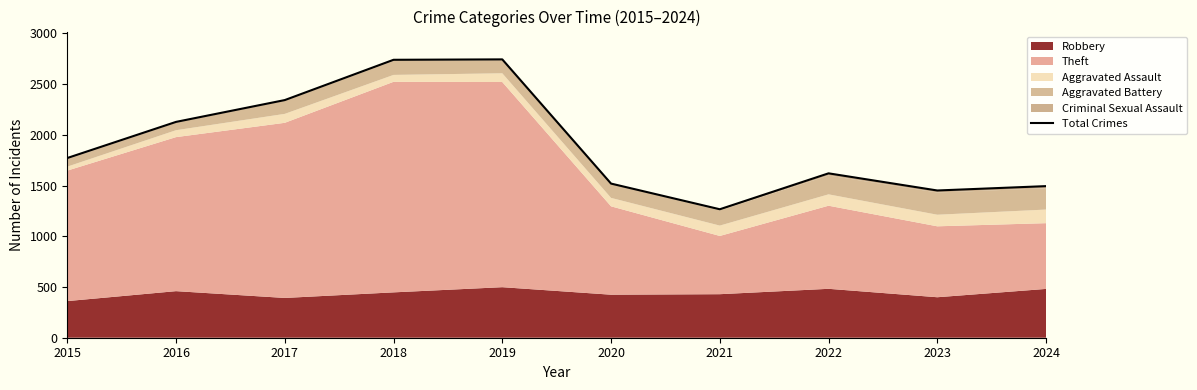

At which category does the chart reach its minimum across all series?

2021